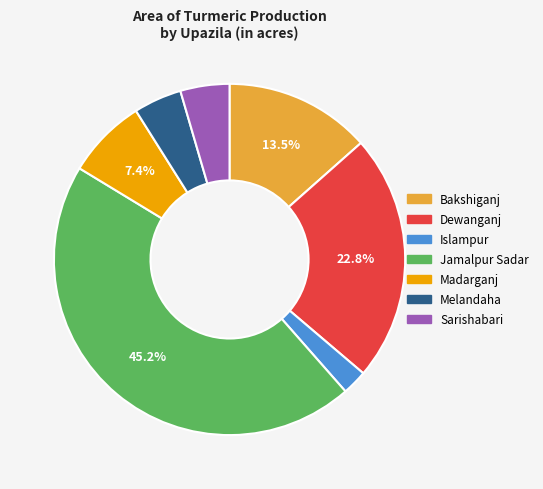

What percentage is NOT represented by Madarganj?

92.6%